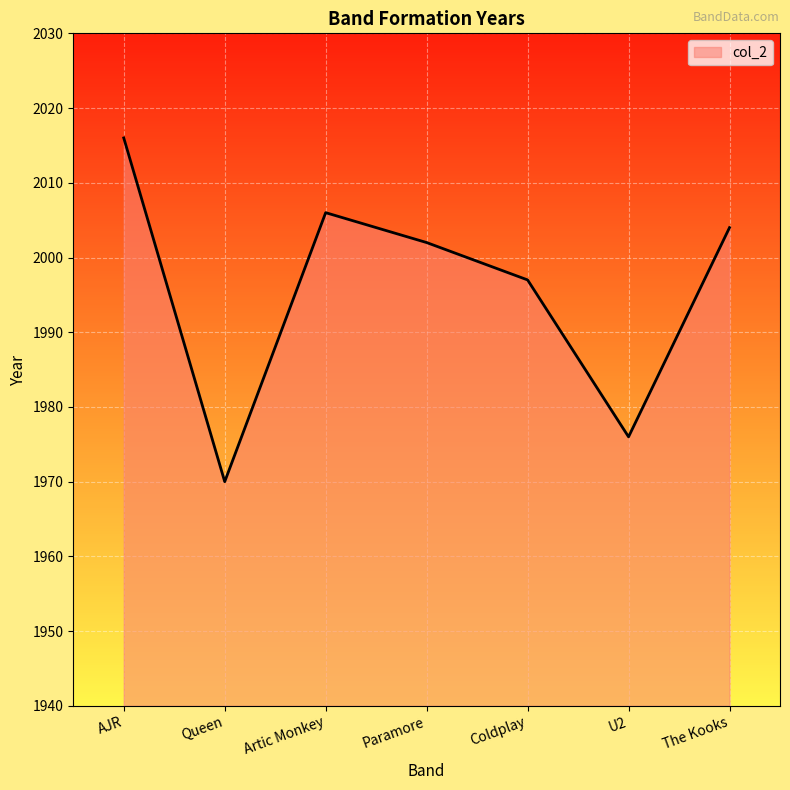

What is the minimum value shown in the chart?

1970